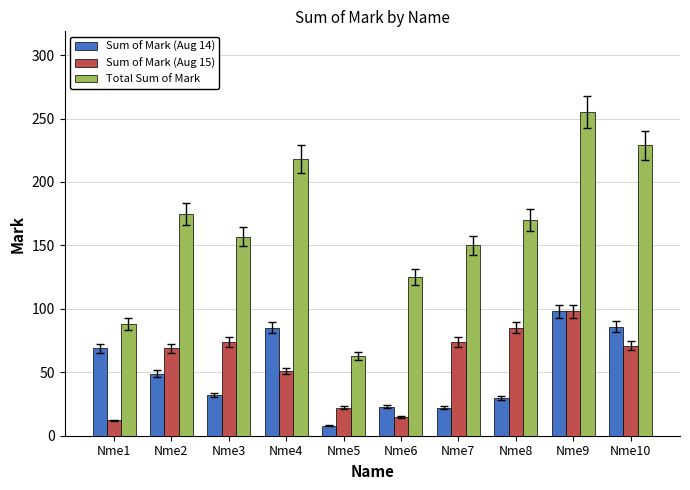

Which series has the widest spread of values?

Total Sum of Mark